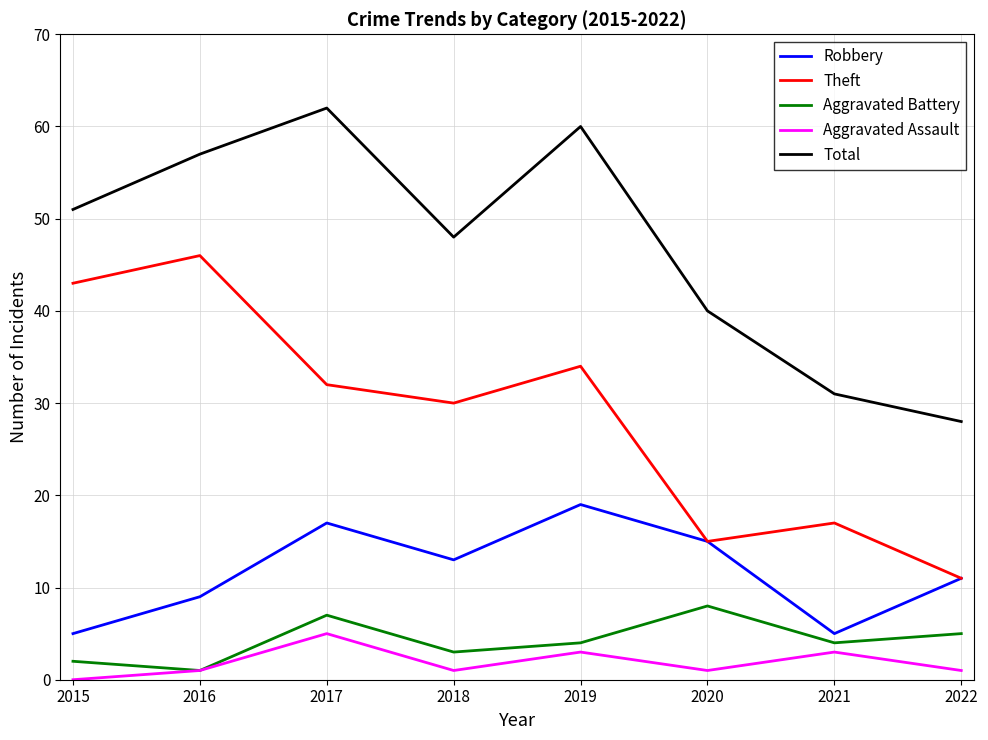

Count the Aggravated Assault values in the range 1 to 3.

6